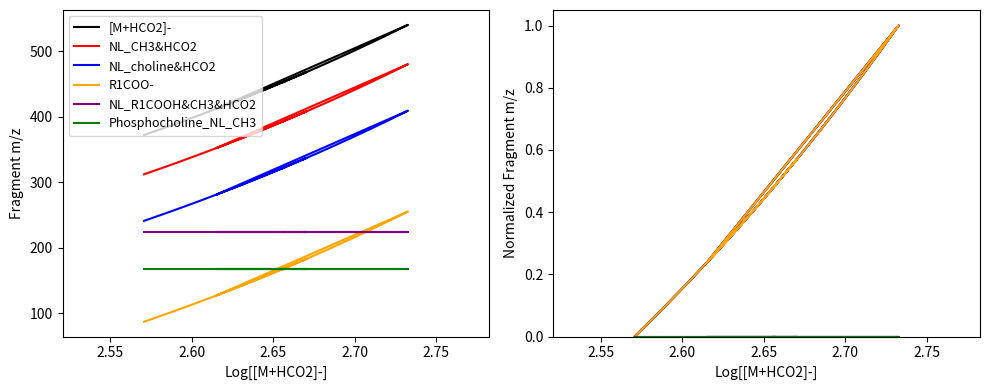

What is the highest value of the [M+HCO2]- series?

1.0